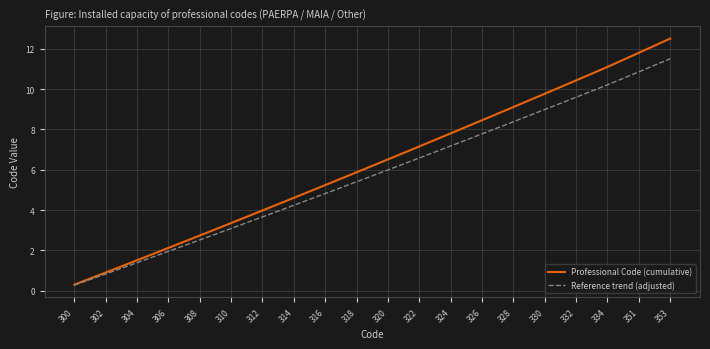

What is the minimum value shown in the chart?

0.3